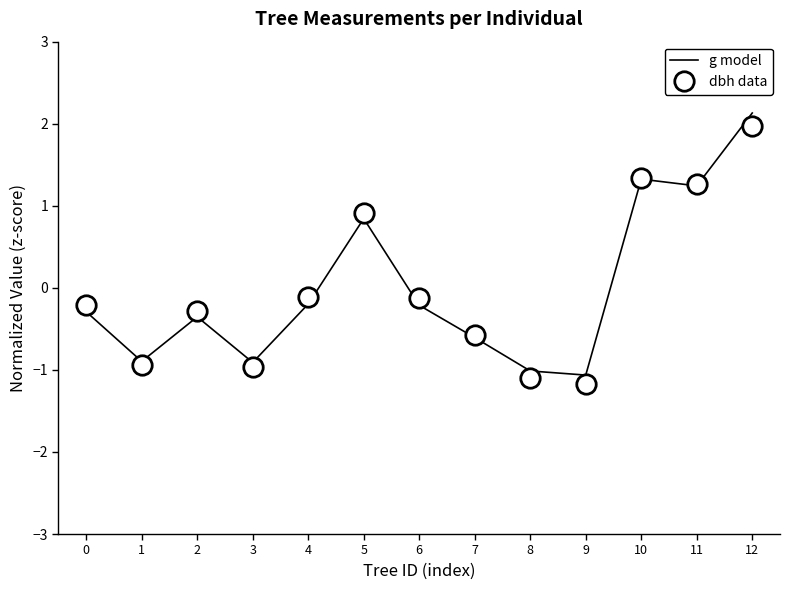

At how many categories does at least one series exceed 1?

3